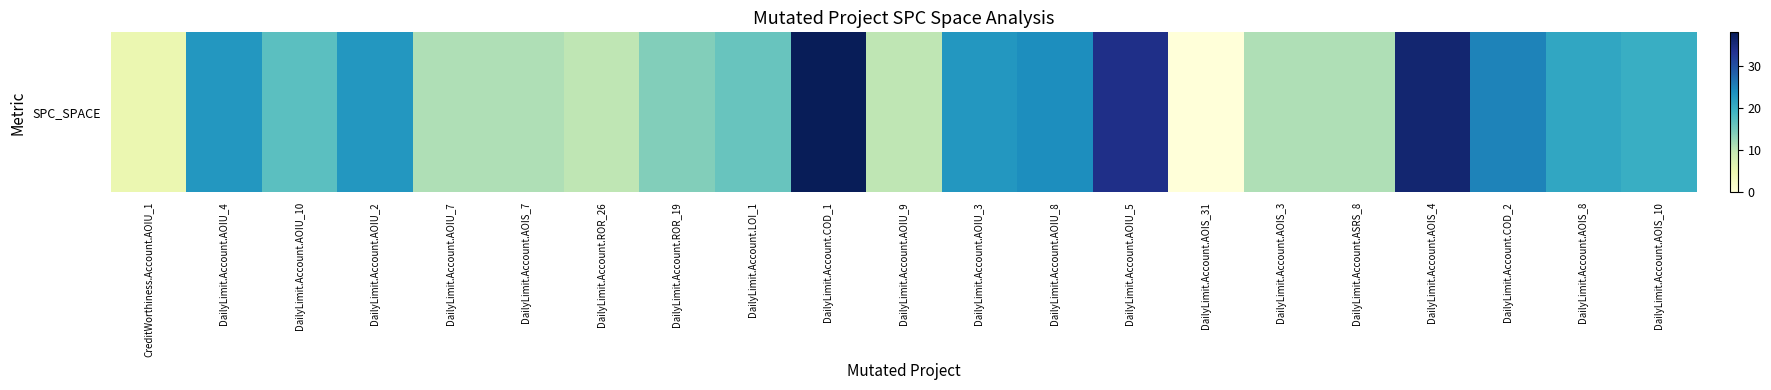

Count the number of categories in the chart.

21